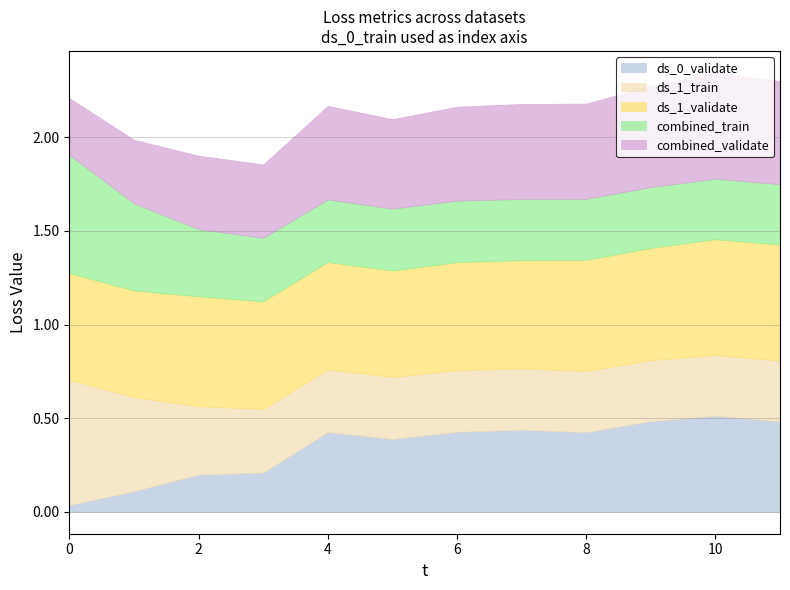

What is the maximum value shown in the chart?

0.7